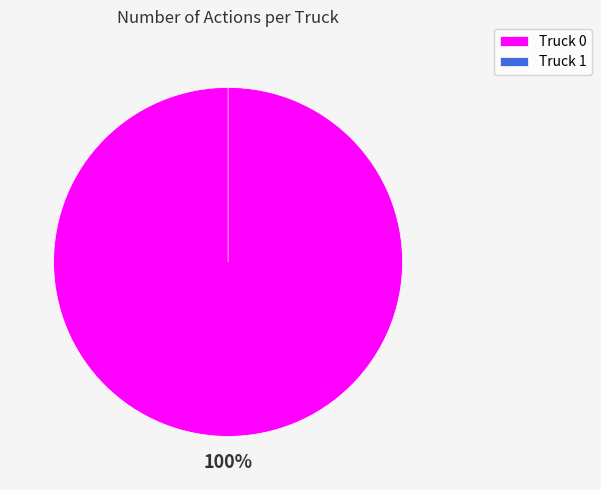

Rank the categories by value from lowest to highest.

Truck 1, Truck 0